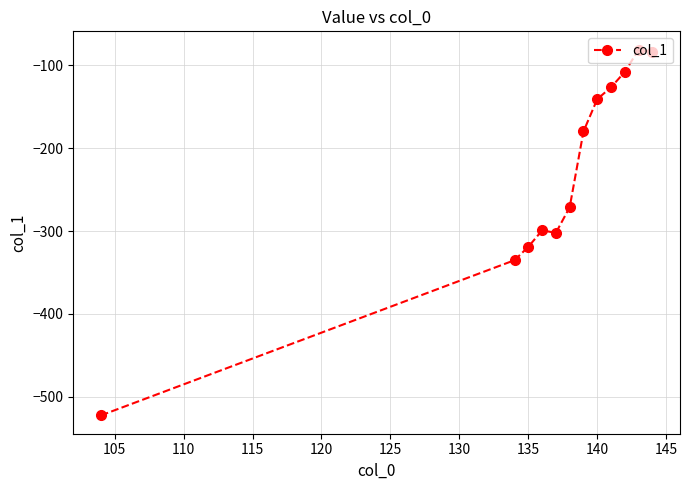

Reading left to right, what are all the values shown in this chart?

-522.5	-335.1	-319.0	-299.2	-302.1	-271.2	-179.8	-140.7	-126.5	-107.8	-81.0	-83.7